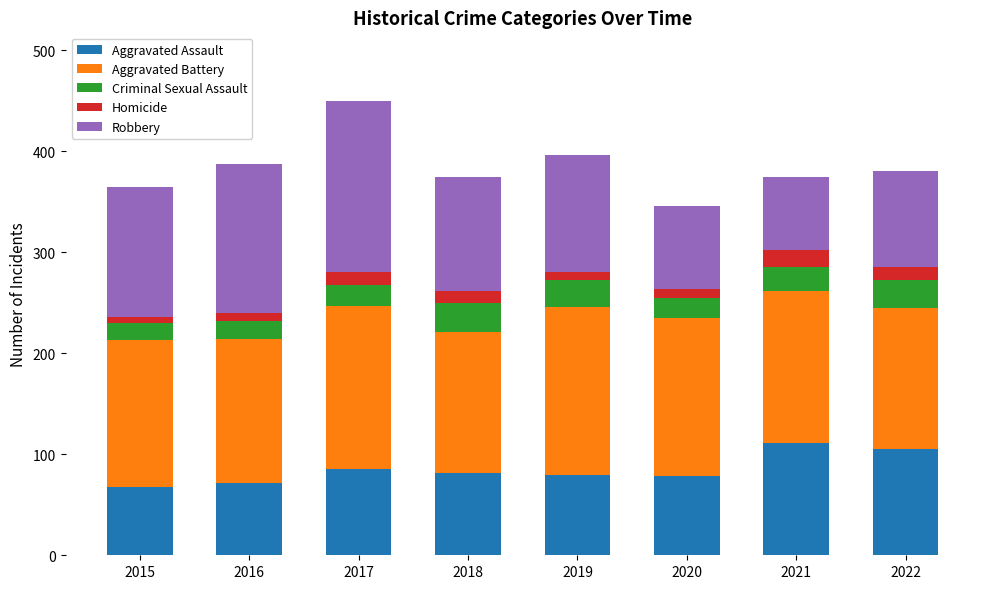

What is the difference between the second highest and second lowest values in the Aggravated Assault series?

33